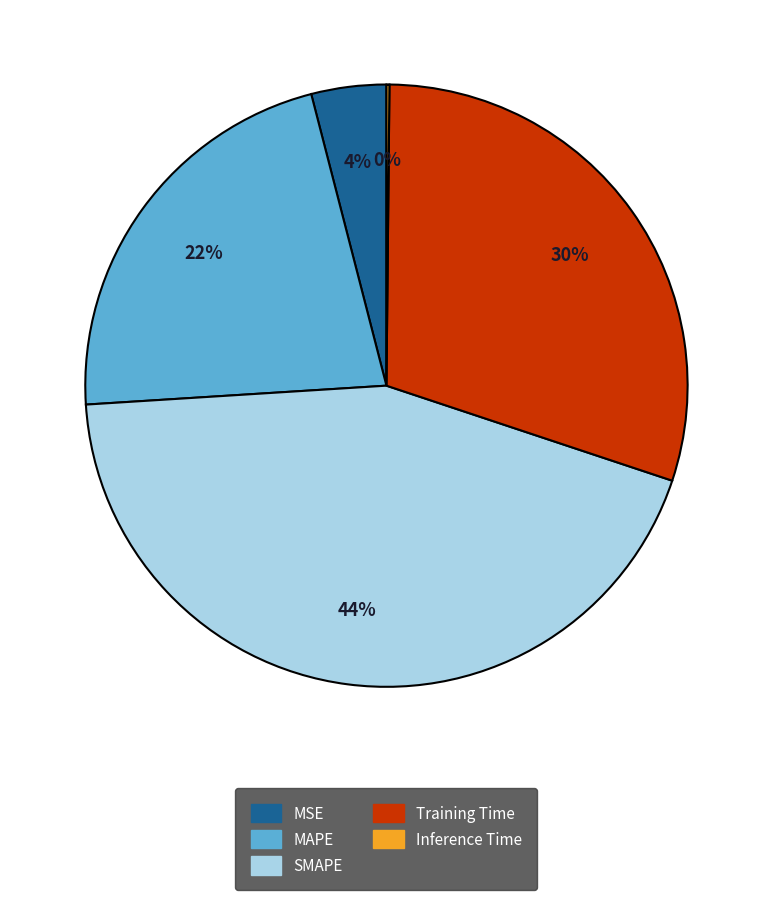

The MSE slice represents 4% of the pie. True or false?

True